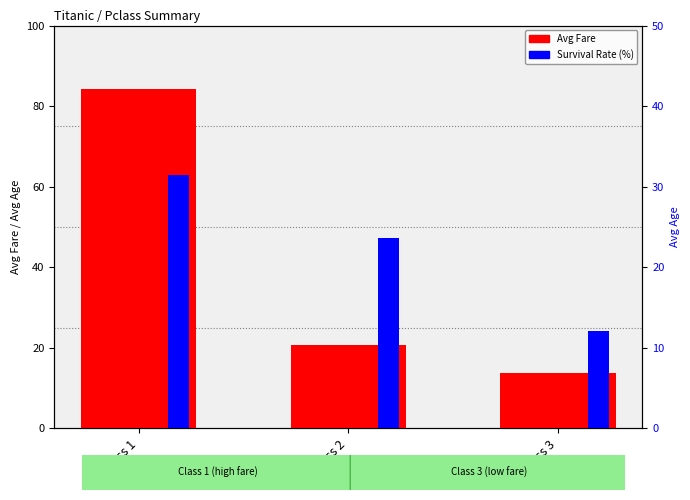

Which series has the largest range (max minus min)?

Avg Fare